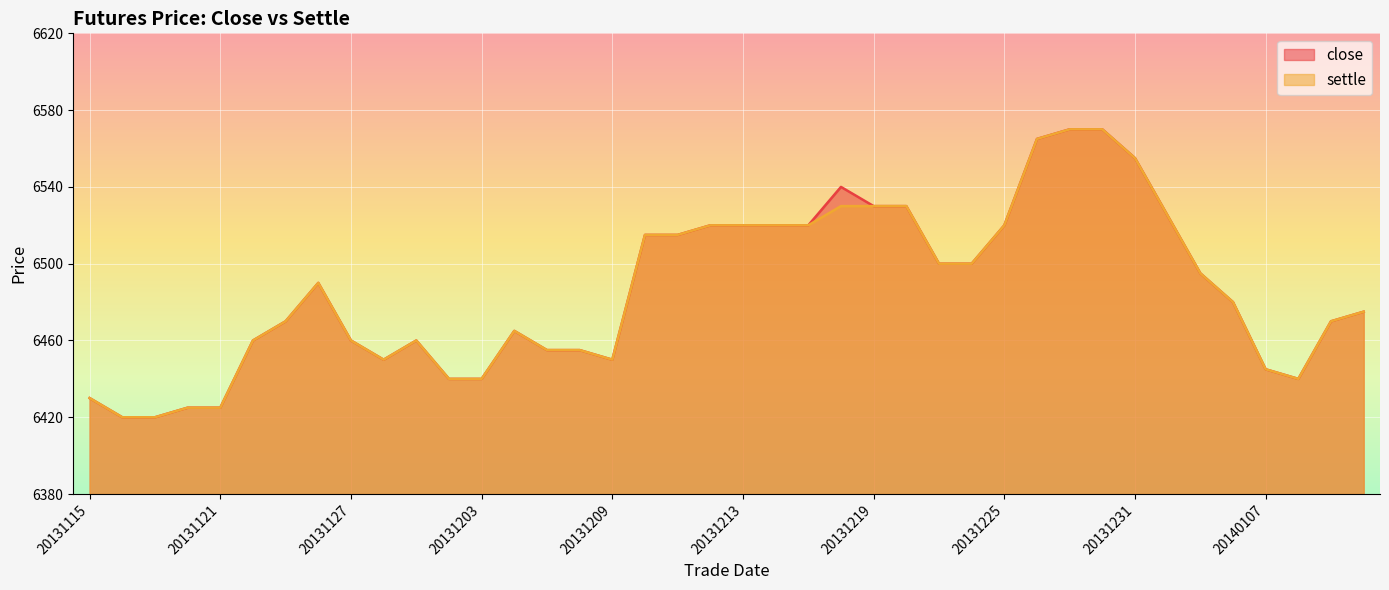

The close series shows 2330 at 20131126. True or false?

False